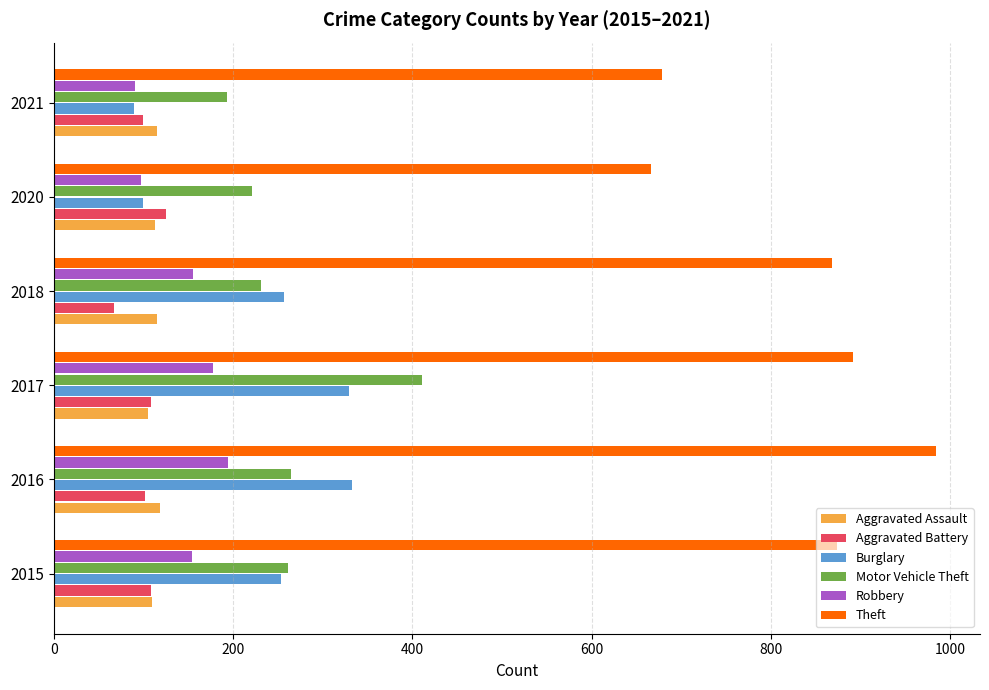

What is the spread (max minus min) of values at 2017?

787